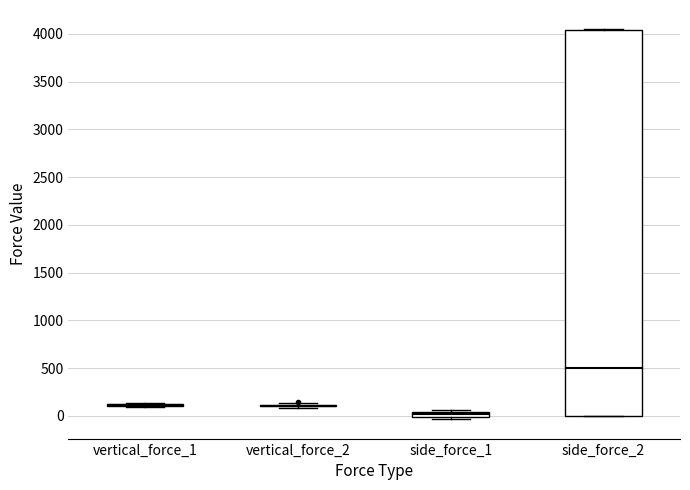

Where is the upper edge of the box for side_force_2 on the y-axis? The values are not printed on the chart, so give them approximately, as read against the axis.

4050